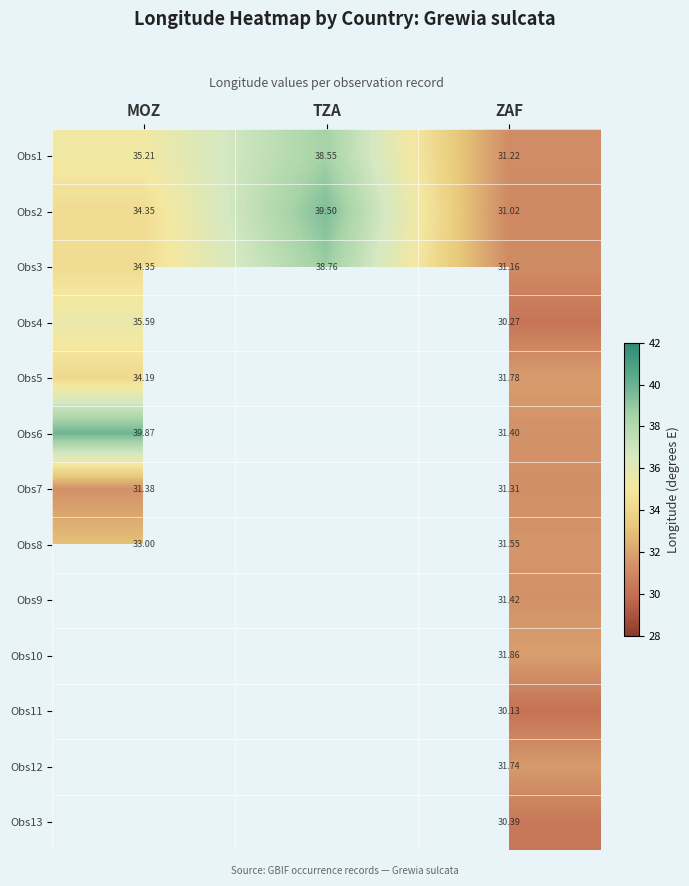

Which category has the lowest value in the Obs3 series?

ZAF